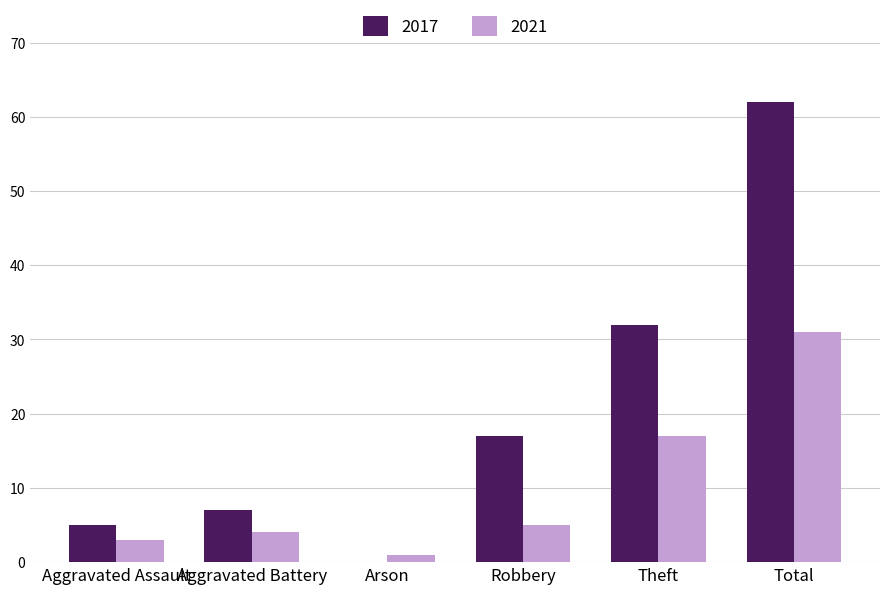

Which series has the largest total across all categories?

2017